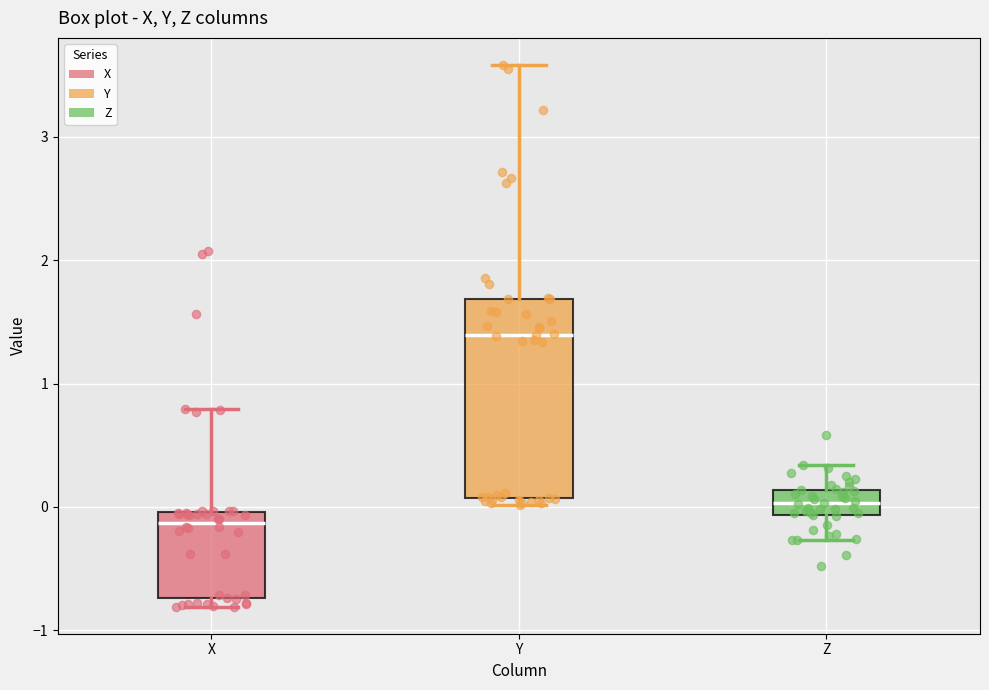

Where does the upper whisker of the box for Y end on the y-axis? The values are not printed on the chart, so give them approximately, as read against the axis.

3.6